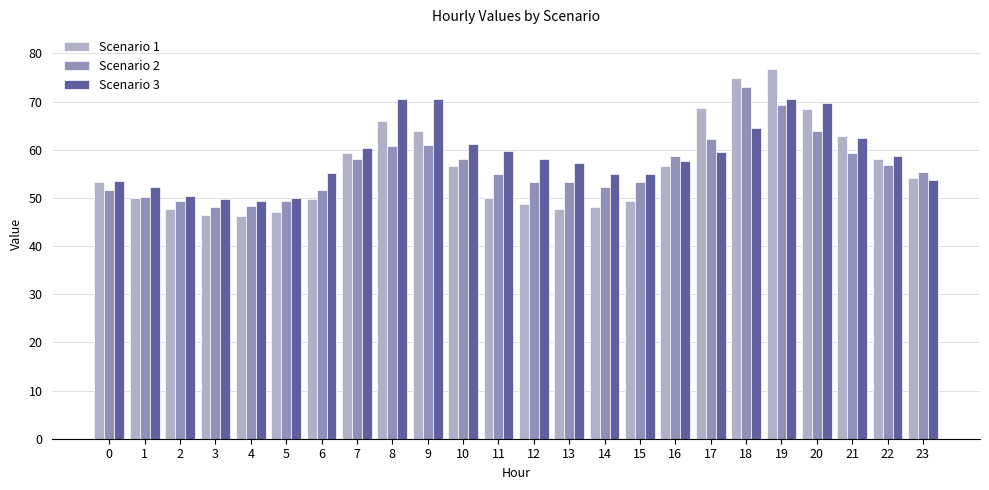

Rank the series at 8 from highest to lowest value.

Scenario 3, Scenario 1, Scenario 2